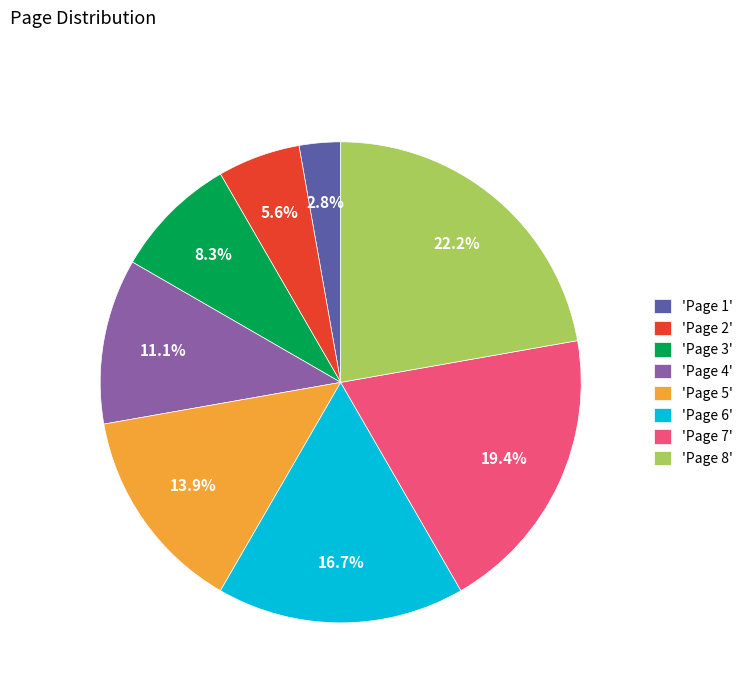

How many slices are in this pie chart?

8